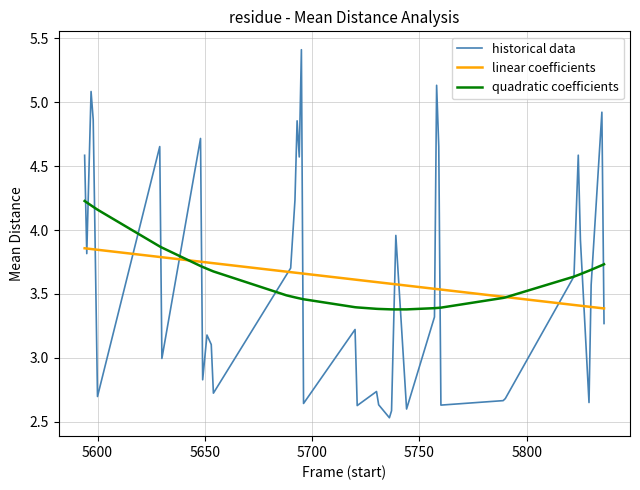

What are all the series names shown in the legend?

historical data, linear coefficients, quadratic coefficients